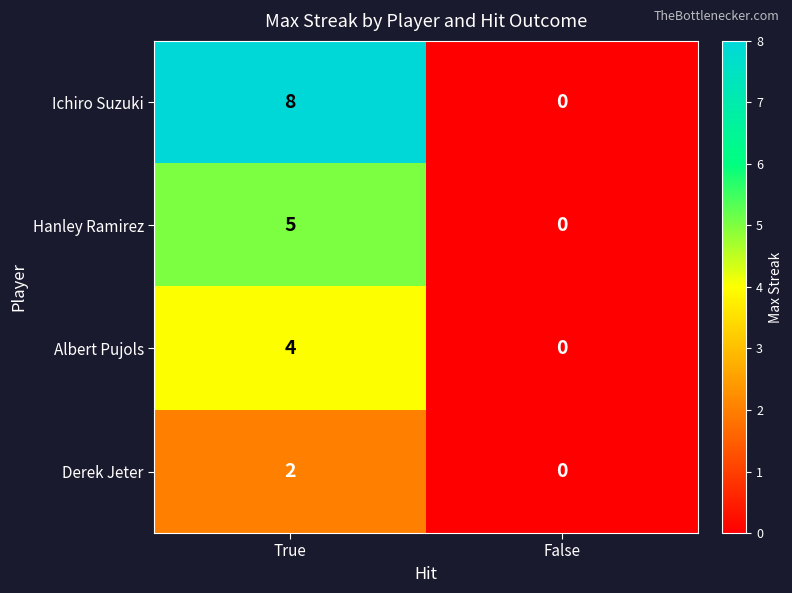

Reading left to right, list all the values displayed in this chart.

Ichiro Suzuki: True=8	False=0
Hanley Ramirez: True=5	False=0
Albert Pujols: True=4	False=0
Derek Jeter: True=2	False=0